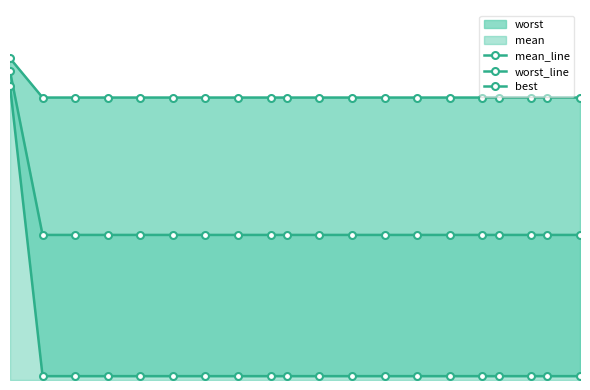

What is the maximum value shown in the chart?

3.7